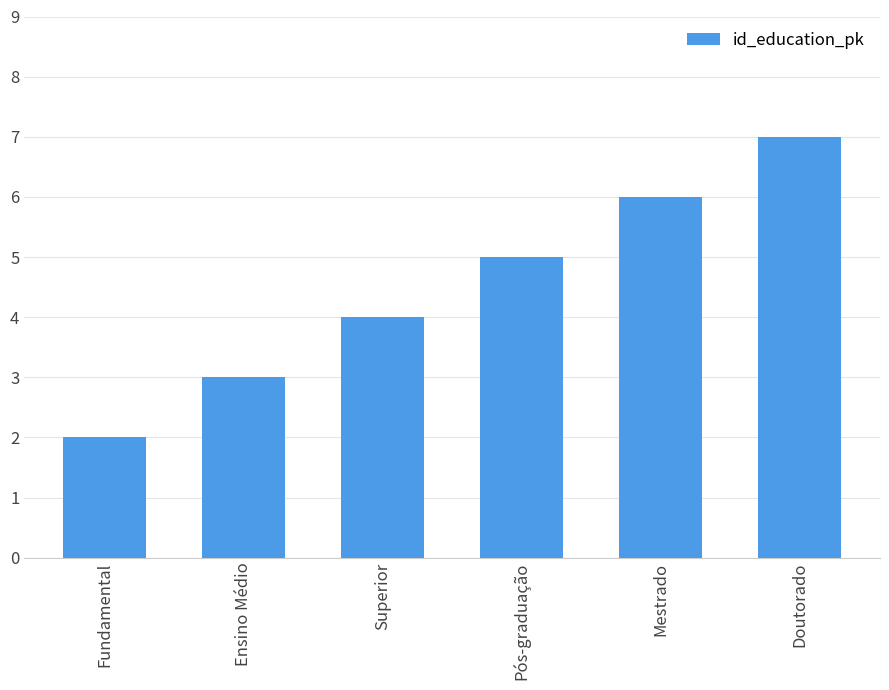

How many series are shown in this chart?

1